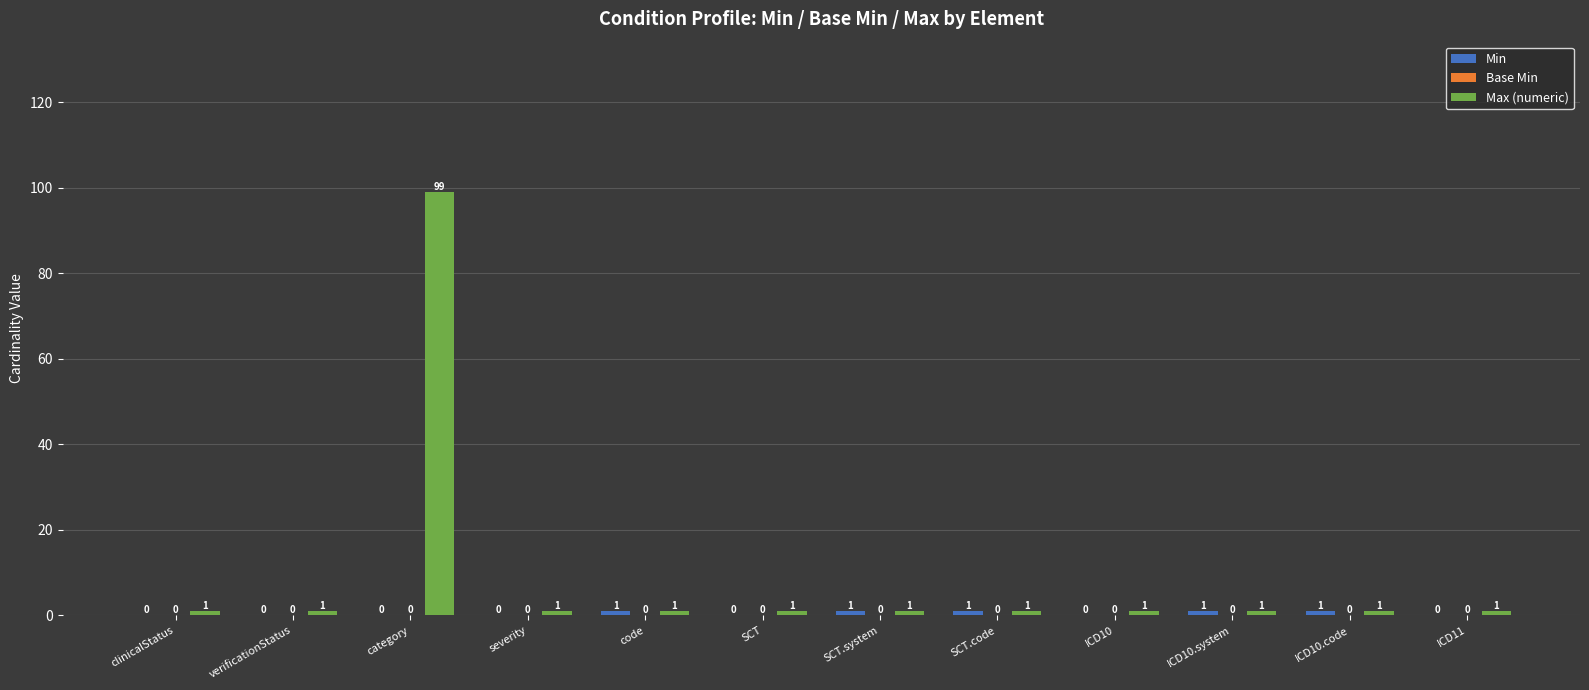

What is the maximum value shown in the chart?

99